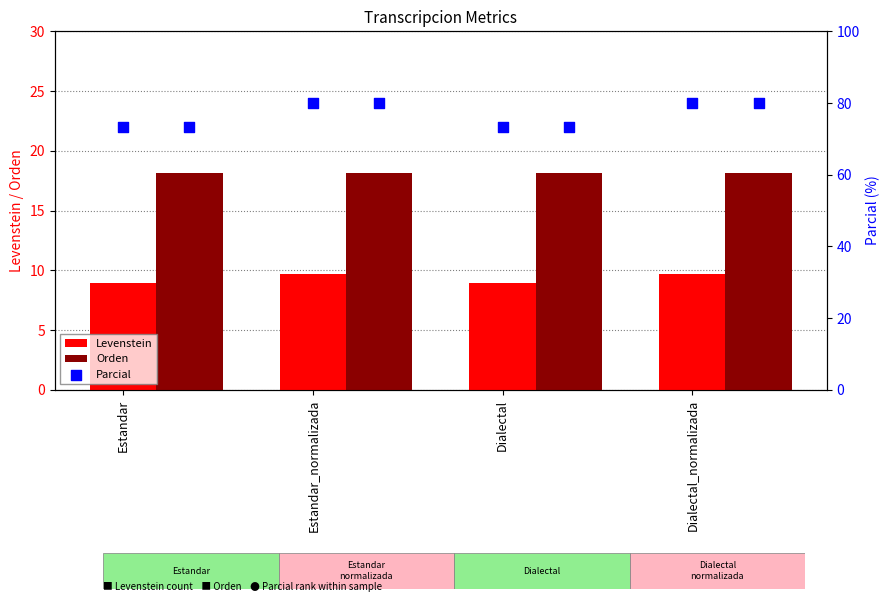

Which series reaches the minimum Y coordinate?

Levenstein